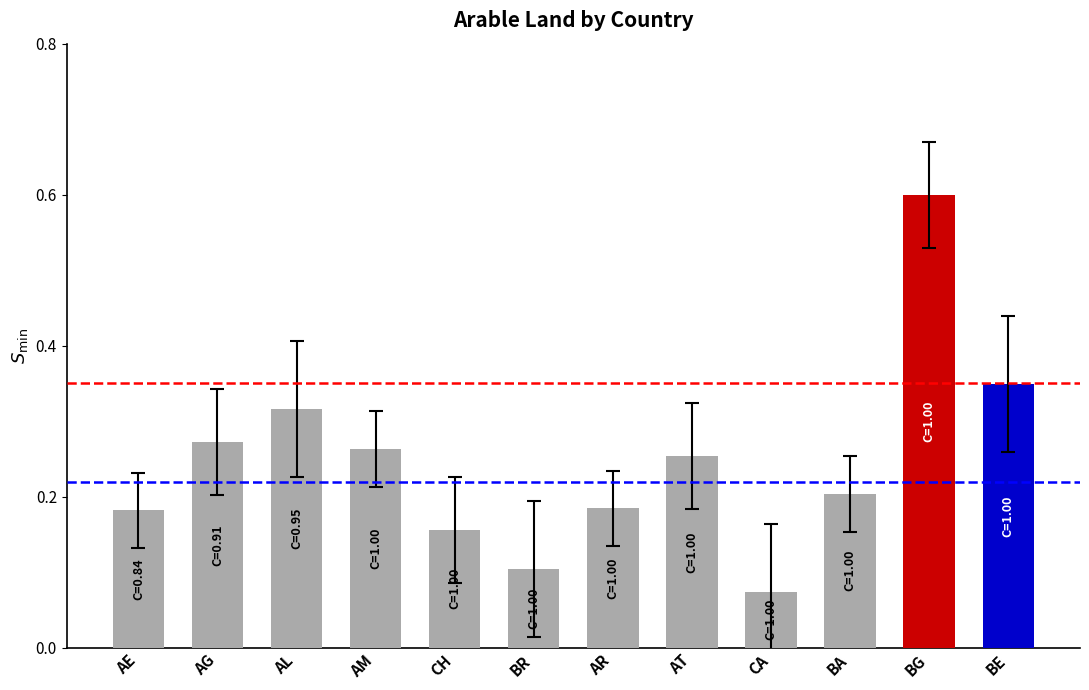

How many values are between 0 and 1?

12